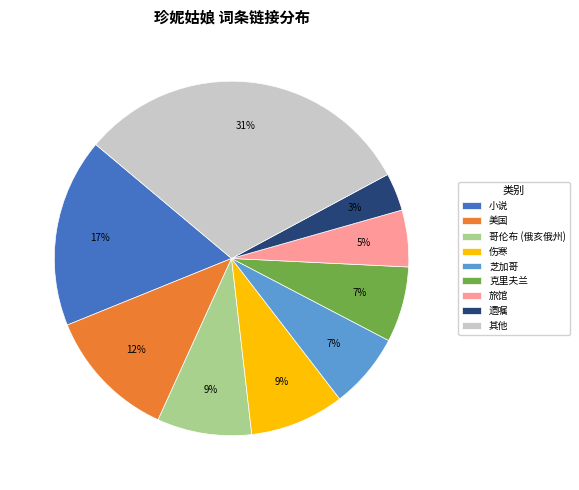

The 哥伦布 (俄亥俄州) slice represents 2% of the pie. True or false?

False